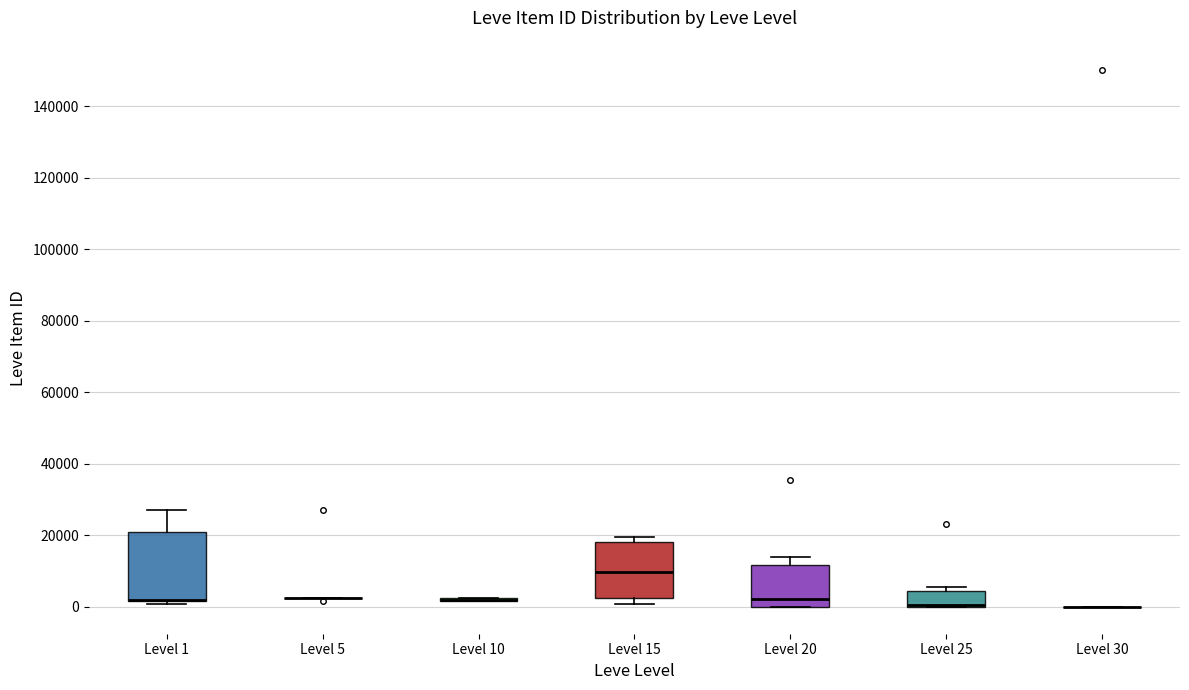

Reading left to right, transcribe this box plot: for each box, give where its median line is, the range the box spans, and where its two whiskers end, as read against the y-axis. The values are not printed on the chart, so give them approximately, as read against the axis.

Level 1: median 2000 (drawn on the box's lower edge), box 2000 to 20000, whiskers 0 to 28000
Level 5: box collapsed to a line at 2000, whiskers 2000 to 2000
Level 10: box collapsed to a line at 2000, whiskers 2000 to 2000
Level 15: median 10000, box 2000 to 18000, whiskers 0 to 20000
Level 20: median 2000, box 0 to 12000, whiskers 0 to 14000
Level 25: median 0 (drawn on the box's lower edge), box 0 to 4000, whiskers 0 to 6000
Level 30: box collapsed to a line at 0, whiskers 0 to 0